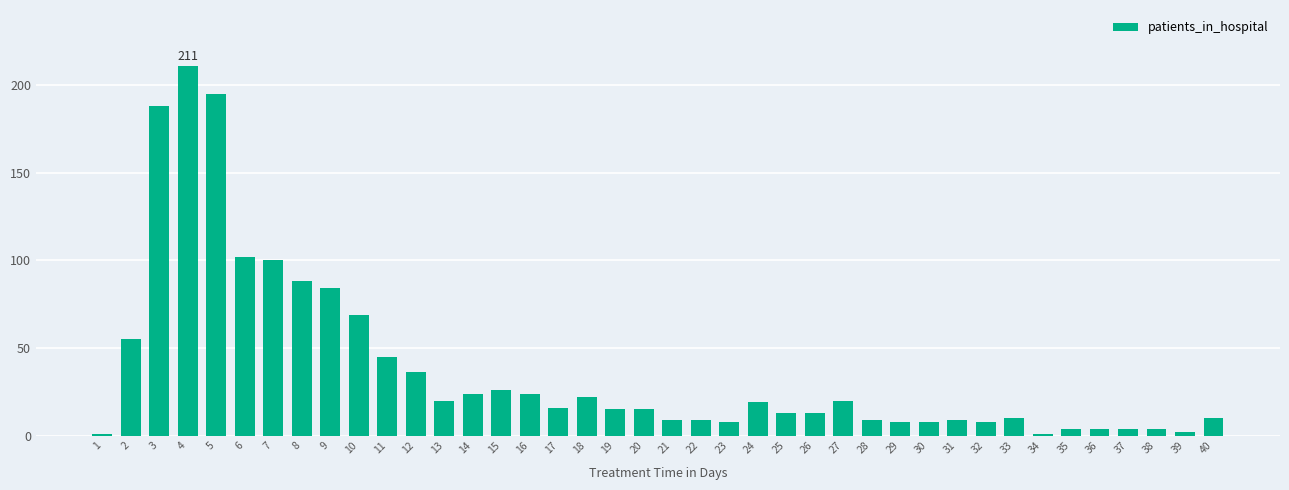

Approximately how many times larger is the value at 28 compared to 20?

0.6